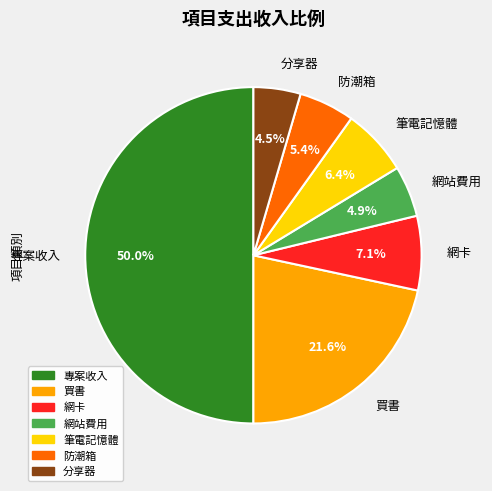

Count the number of slices in the pie.

7